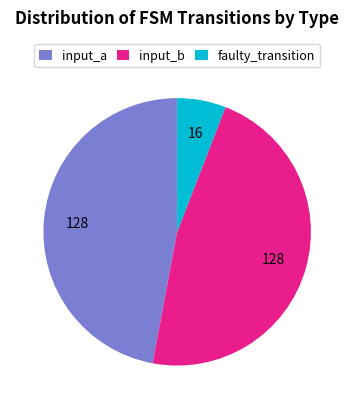

Which slice is the smallest?

faulty_transition